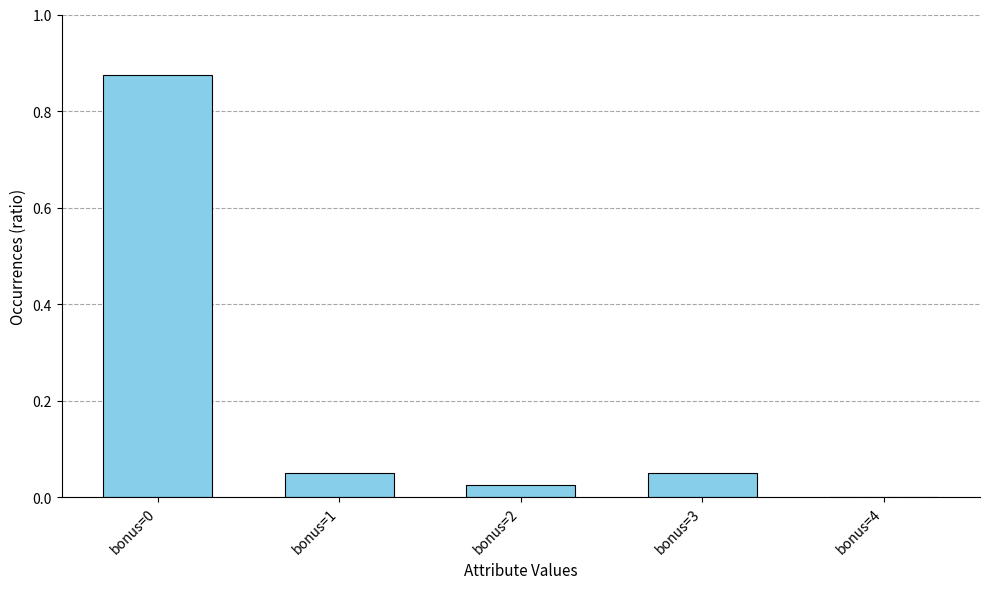

Which has a higher value, bonus=3 or bonus=2?

bonus=3